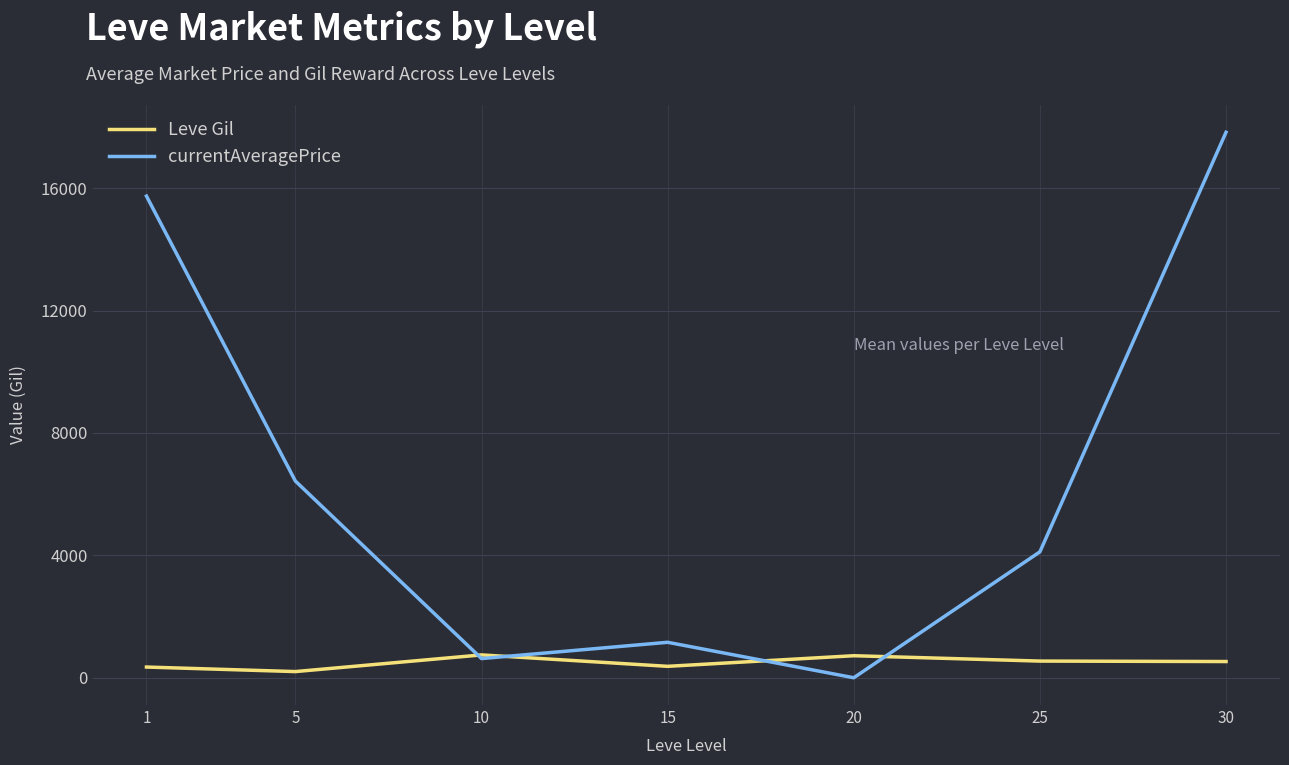

How many interior local peaks does the currentAveragePrice series have?

1